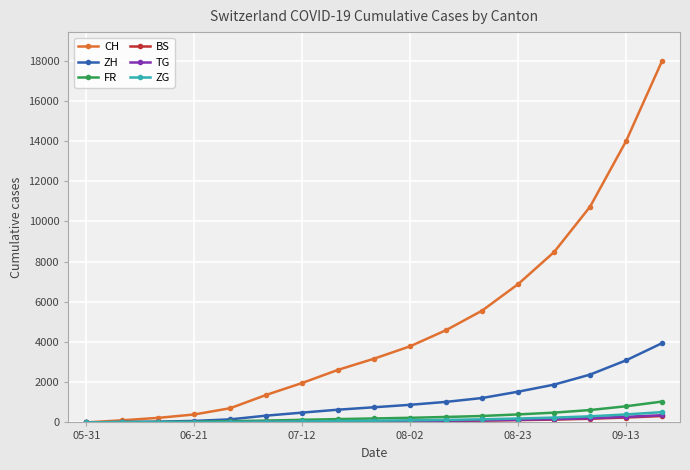

Which series has the largest total across all categories?

CH